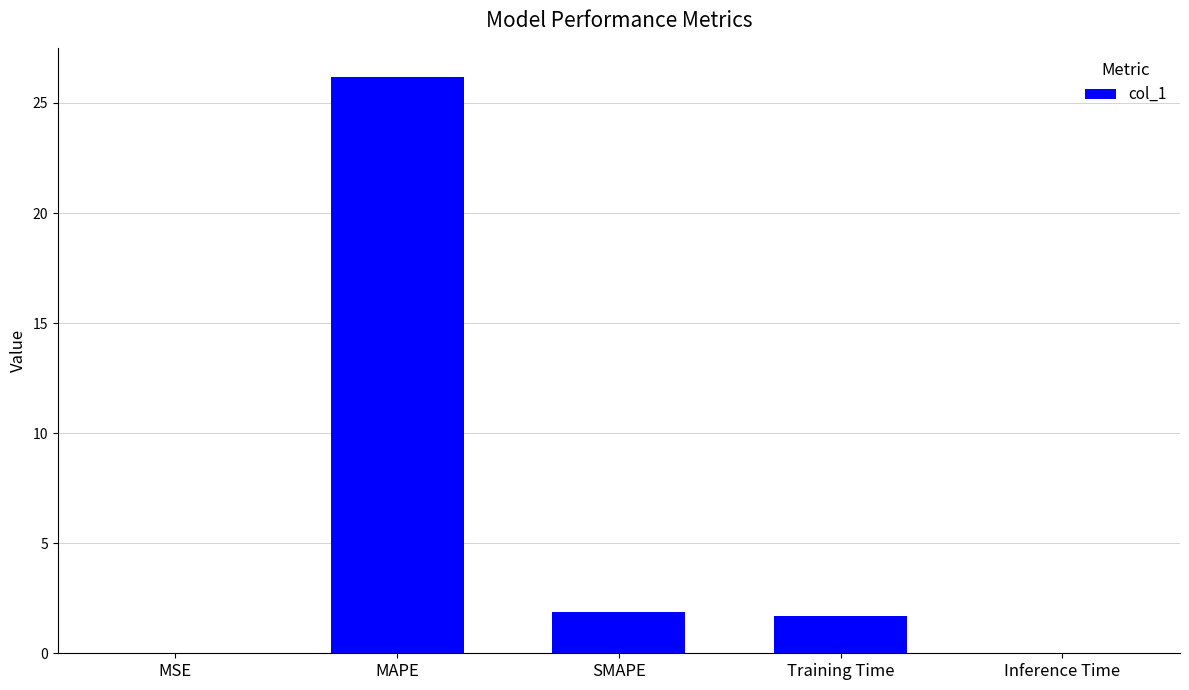

Where does the data first go above 1?

MAPE